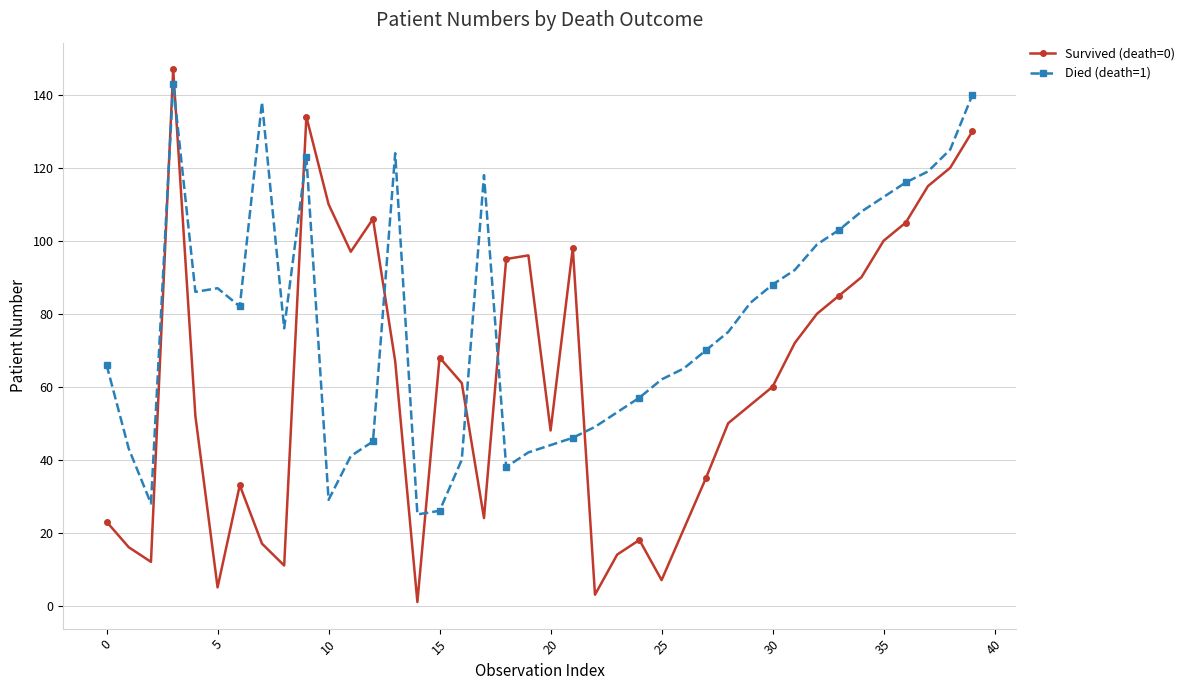

Which series ends up on top after the final intersection of Survived (death=0) and Died (death=1)?

Died (death=1)